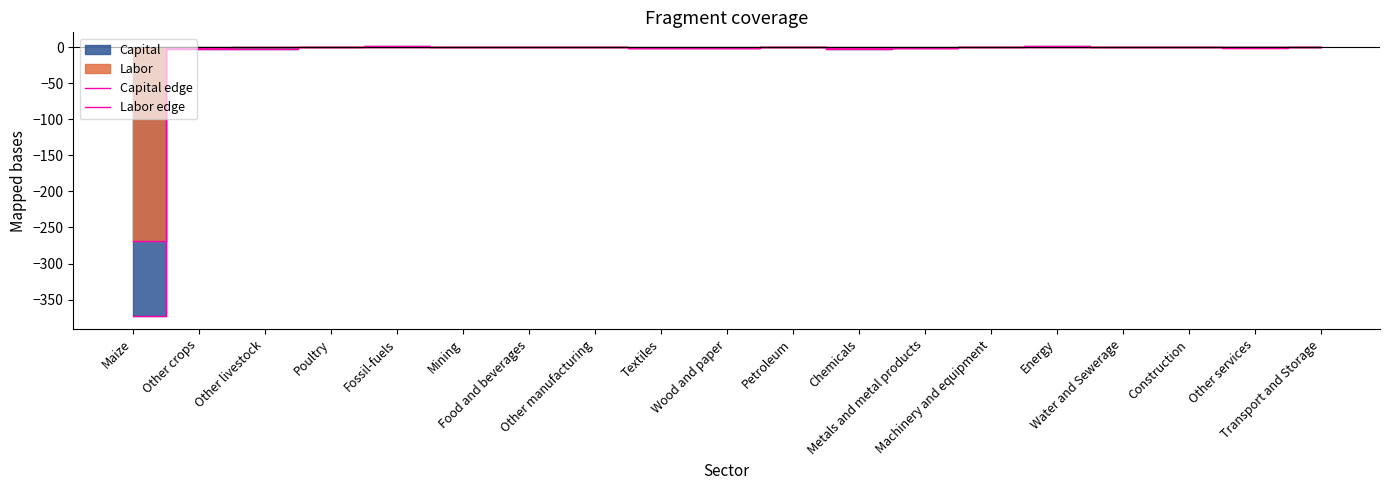

True or false: Labor edge has a value of -0.1 at Other livestock.

False